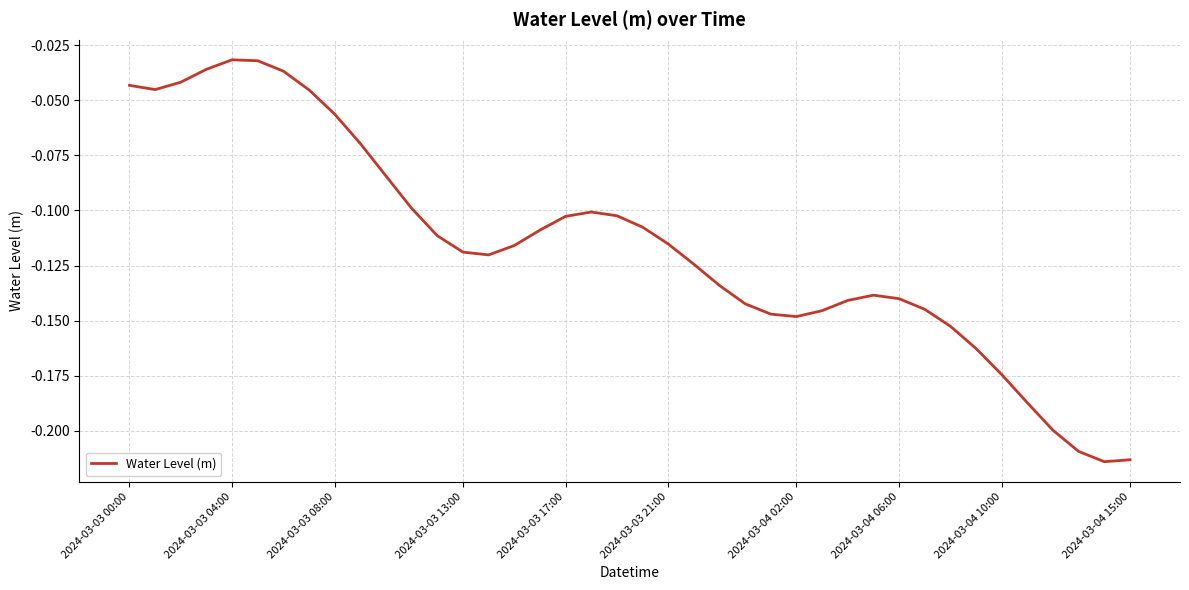

How many lines are shown in the chart?

1